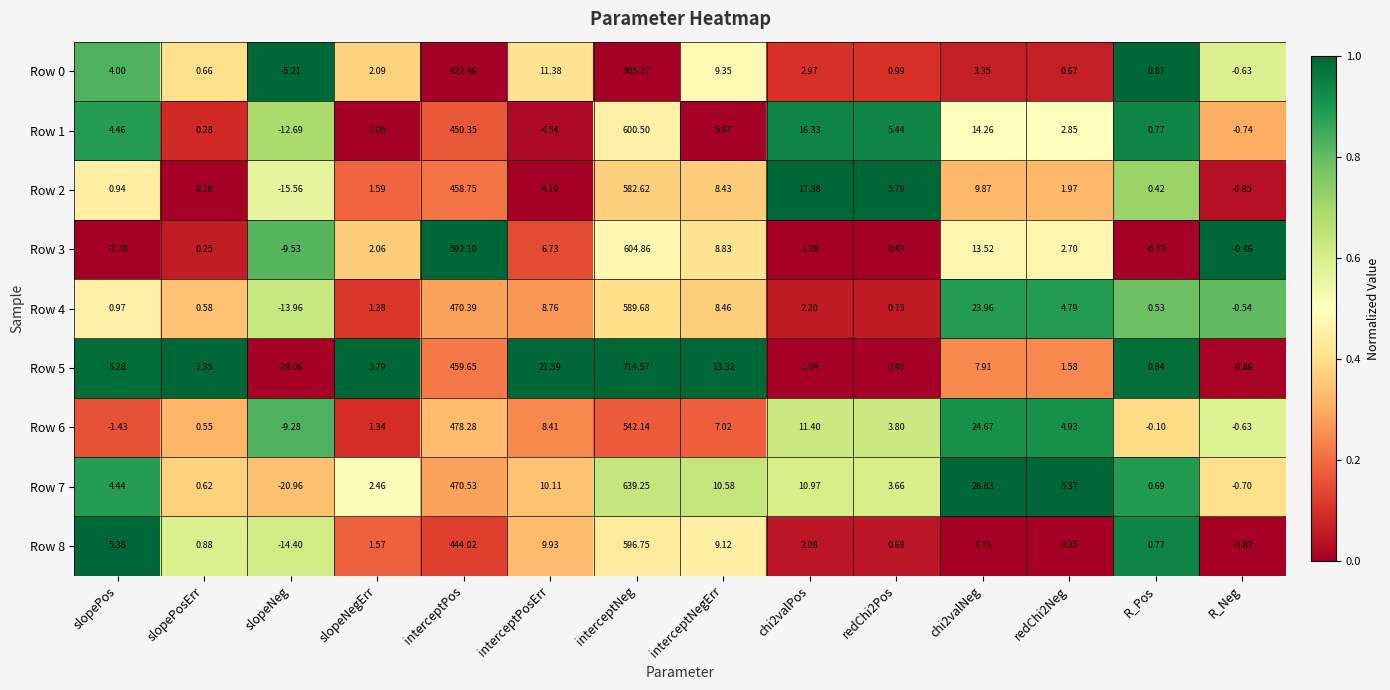

At interceptPos, list the series in order from largest to smallest.

Row 3, Row 6, Row 7, Row 4, Row 5, Row 2, Row 1, Row 8, Row 0